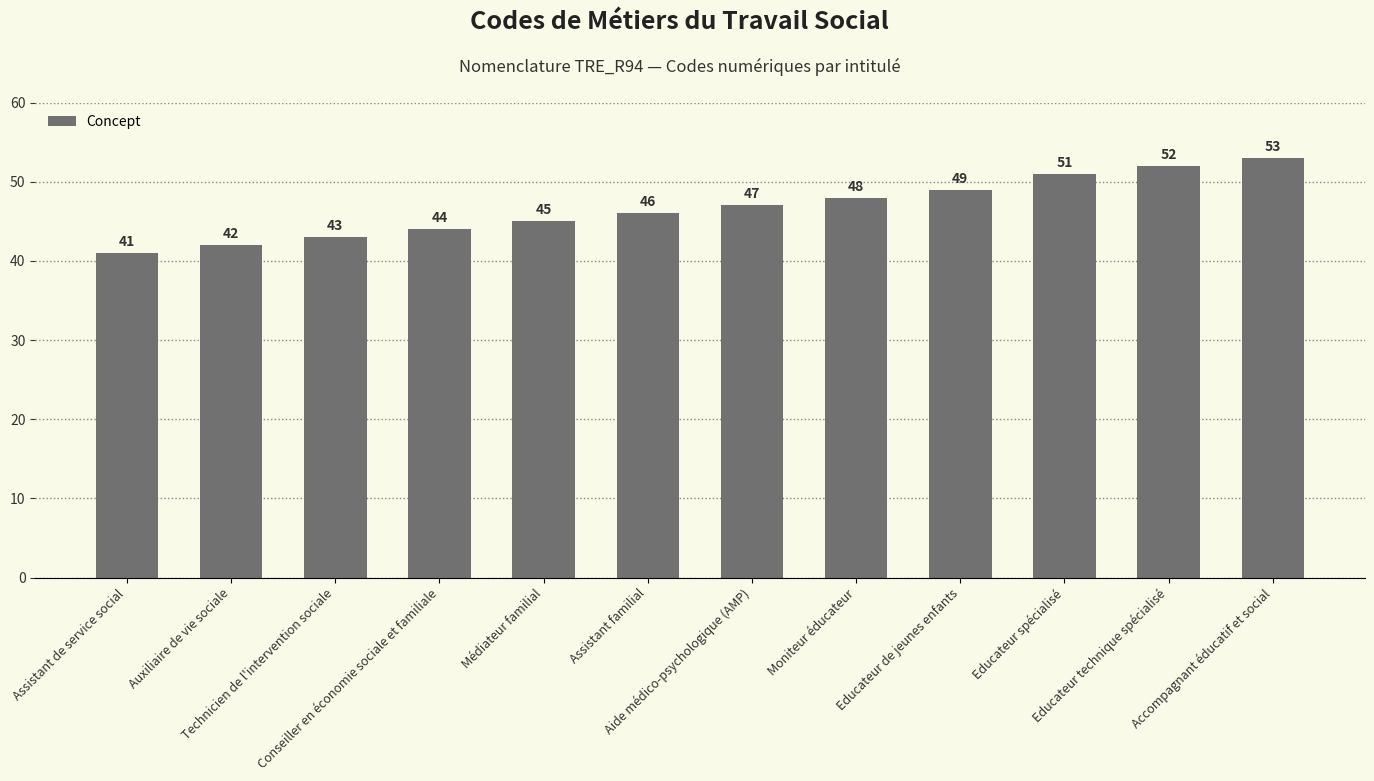

Reading left to right, list all the values displayed in this chart.

Assistant de service social=41	Auxiliaire de vie sociale=42	Technicien de l'intervention sociale=43	Conseiller en économie sociale et familiale=44	Médiateur familial=45	Assistant familial=46	Aide médico-psychologique (AMP)=47	Moniteur éducateur=48	Educateur de jeunes enfants=49	Educateur spécialisé=51	Educateur technique spécialisé=52	Accompagnant éducatif et social=53